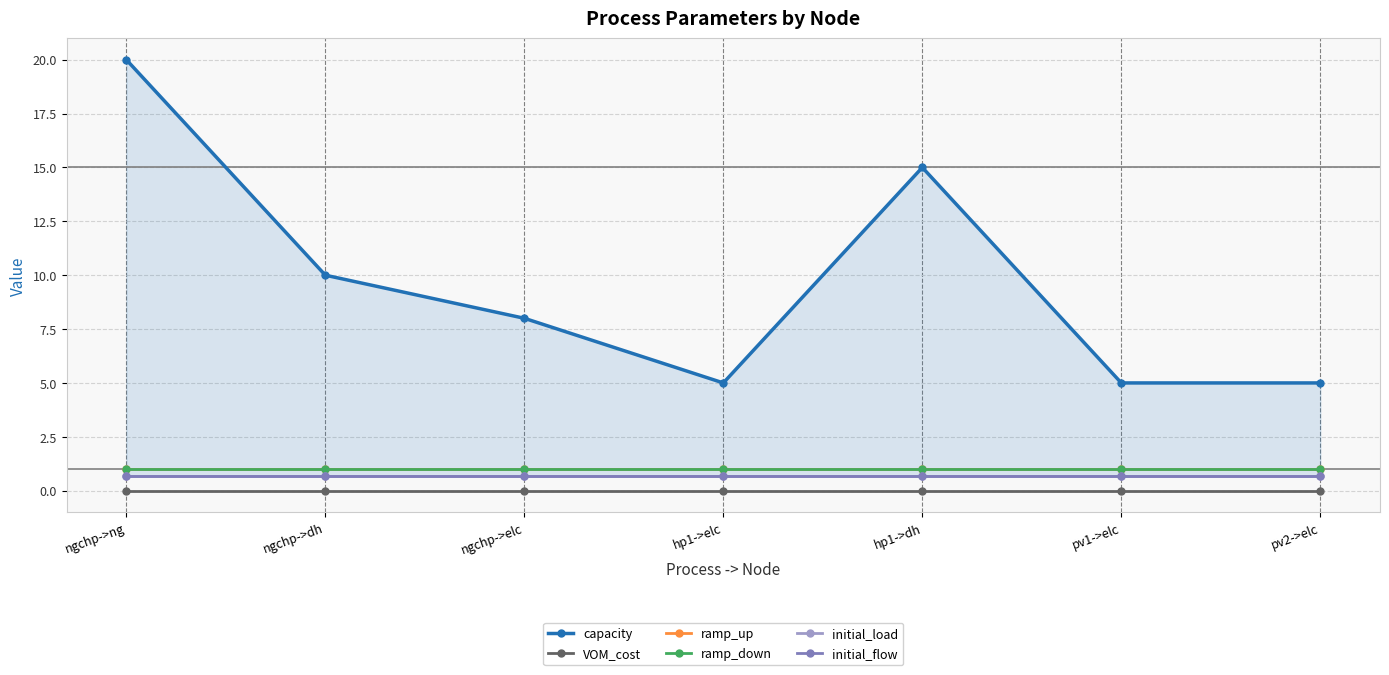

True or false: VOM_cost and initial_load cross at least once.

False